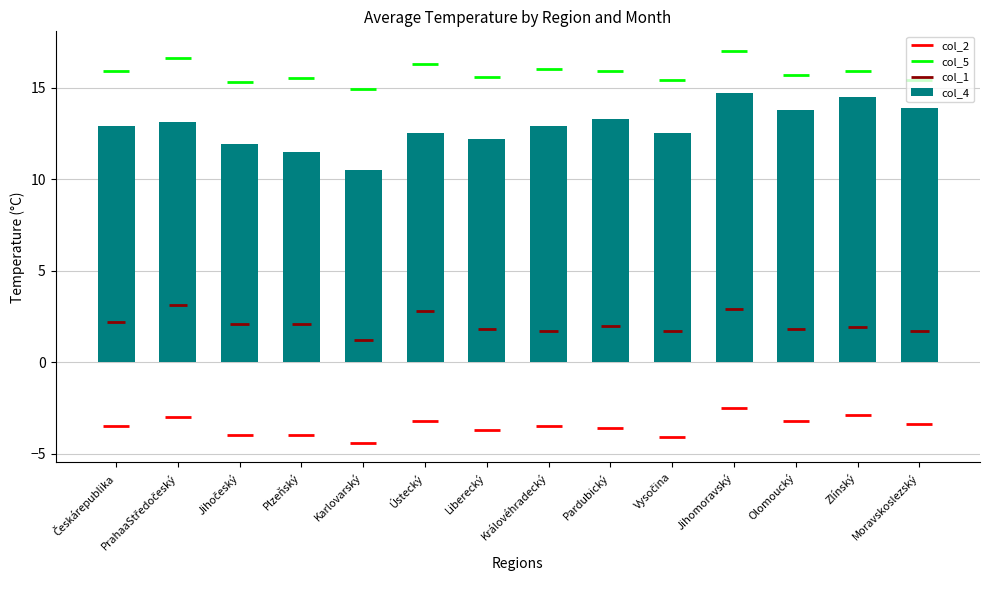

What is the value of the 5th bar from the left?

10.5